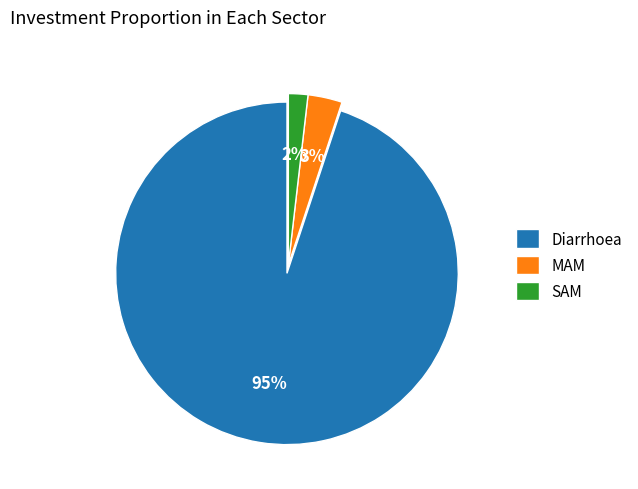

Between SAM and MAM, which is larger?

MAM